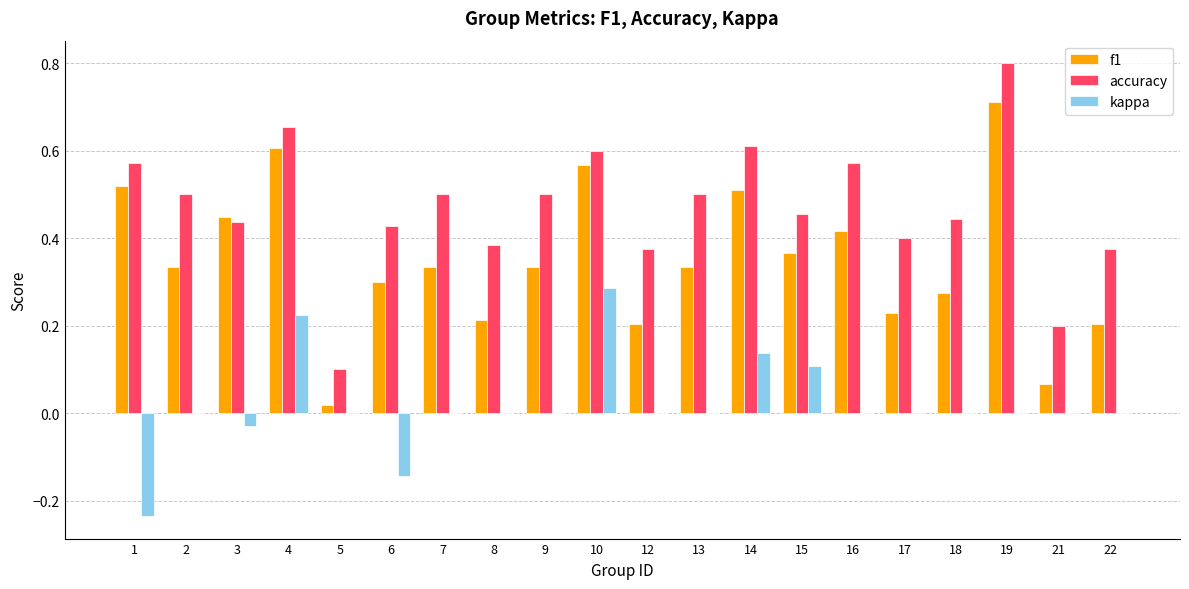

Is the value of f1 at 22 greater than the value of kappa at 10?

No